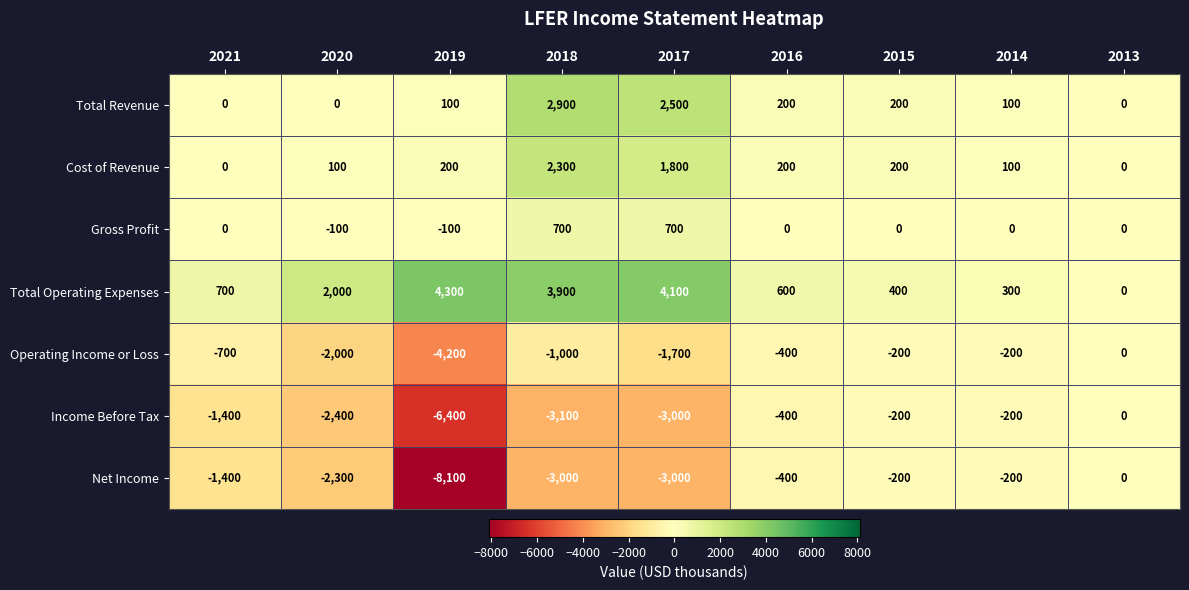

The value of Net Income at 2019 is -8100. True or false?

True